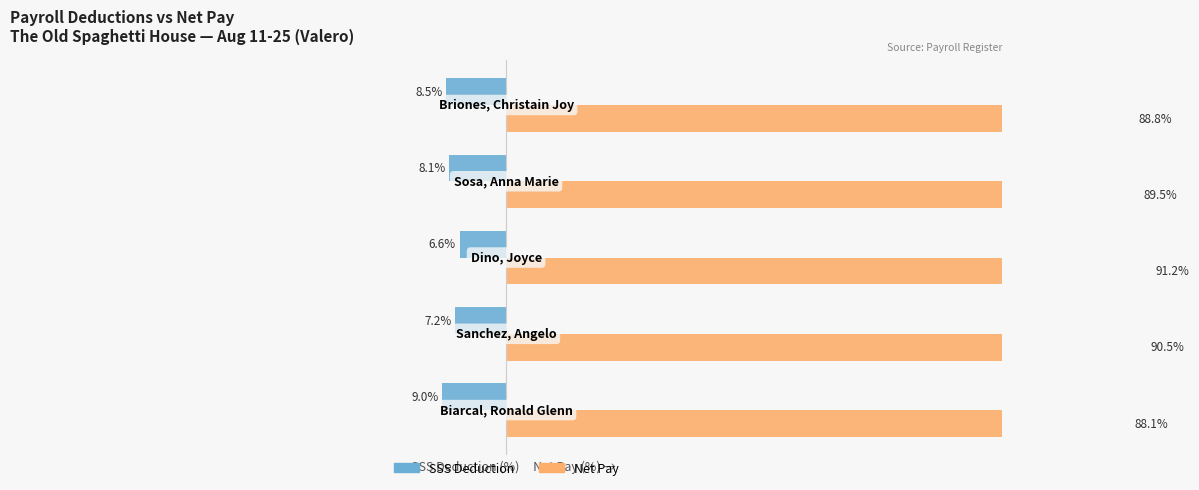

The value of Net Pay at 1 is 35.8. True or false?

False